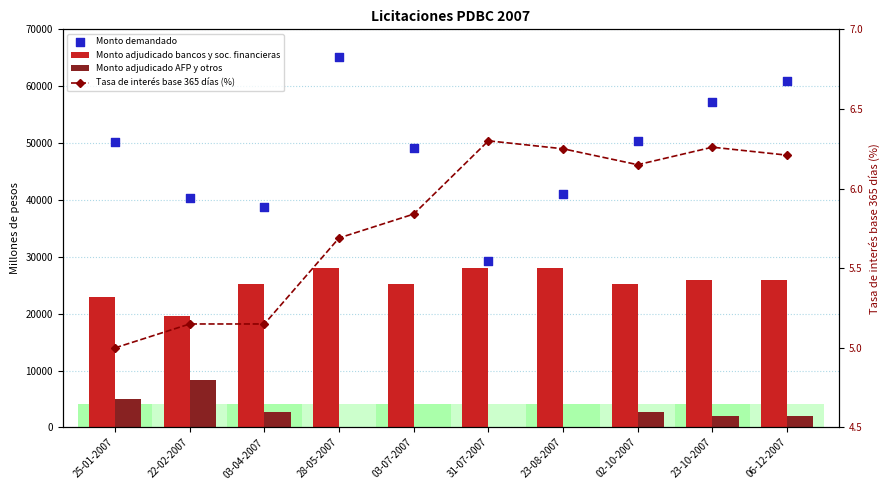

What are all the series names shown in the legend?

Monto adjudicado bancos y soc. financieras, Monto adjudicado AFP y otros, Monto demandado, Tasa de interés base 365 días (%)